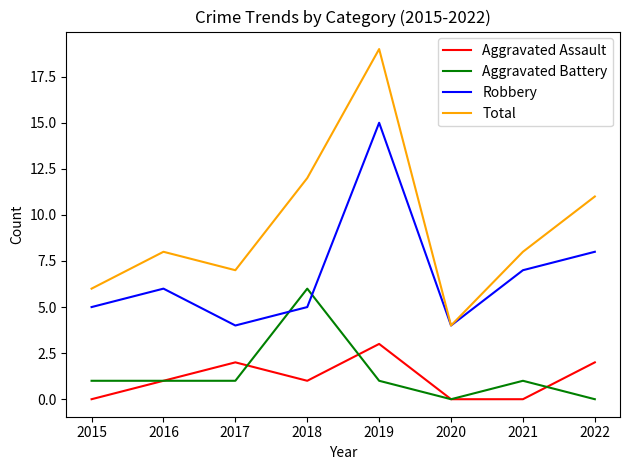

Reading left to right, extract all data points from this chart.

Aggravated Assault: 2015=0	2016=1	2017=2	2018=1	2019=3	2020=0	2021=0	2022=2
Aggravated Battery: 2015=1	2016=1	2017=1	2018=6	2019=1	2020=0	2021=1	2022=0
Robbery: 2015=5	2016=6	2017=4	2018=5	2019=15	2020=4	2021=7	2022=8
Total: 2015=6	2016=8	2017=7	2018=12	2019=19	2020=4	2021=8	2022=11